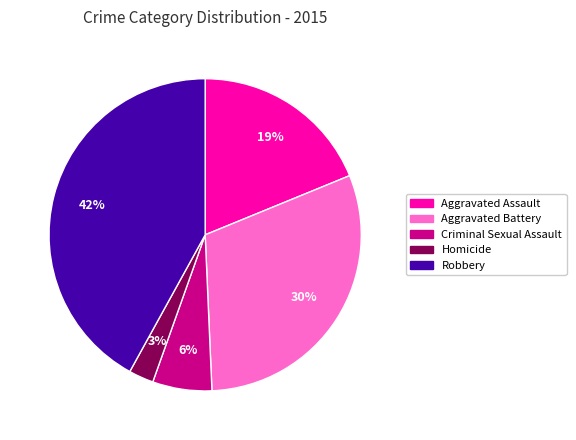

Is it true that Aggravated Assault is 19% of the pie?

True